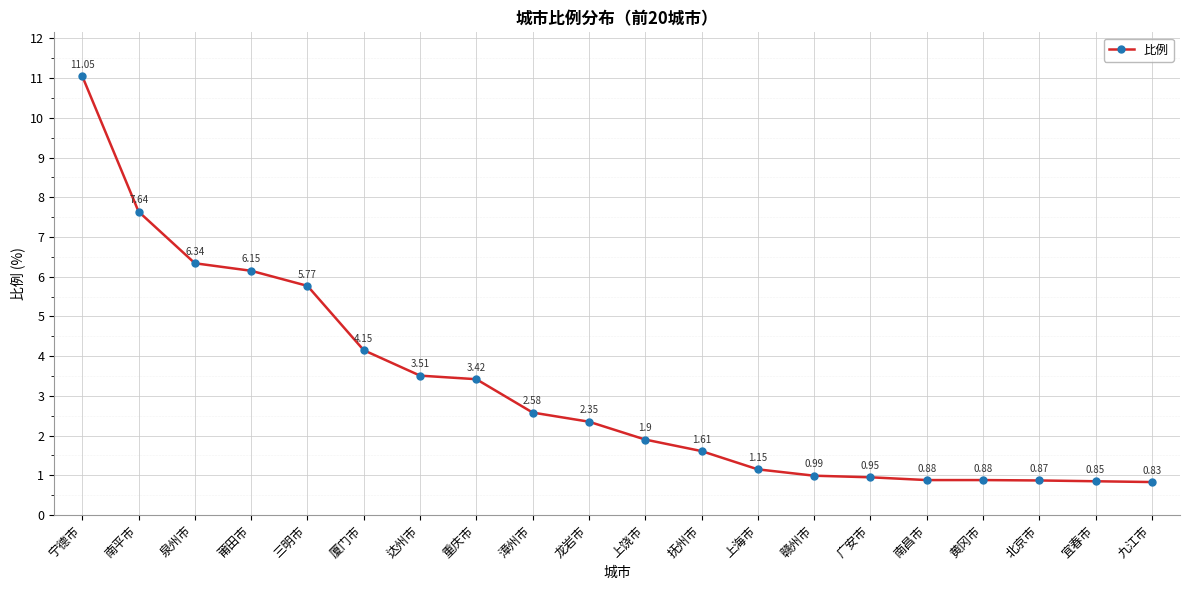

What is the average value?

3.2